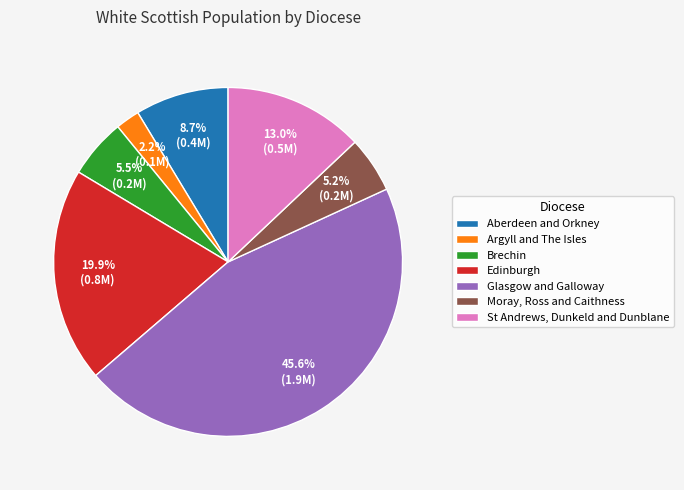

Which has a higher value, Aberdeen and Orkney or Moray, Ross and Caithness?

Aberdeen and Orkney